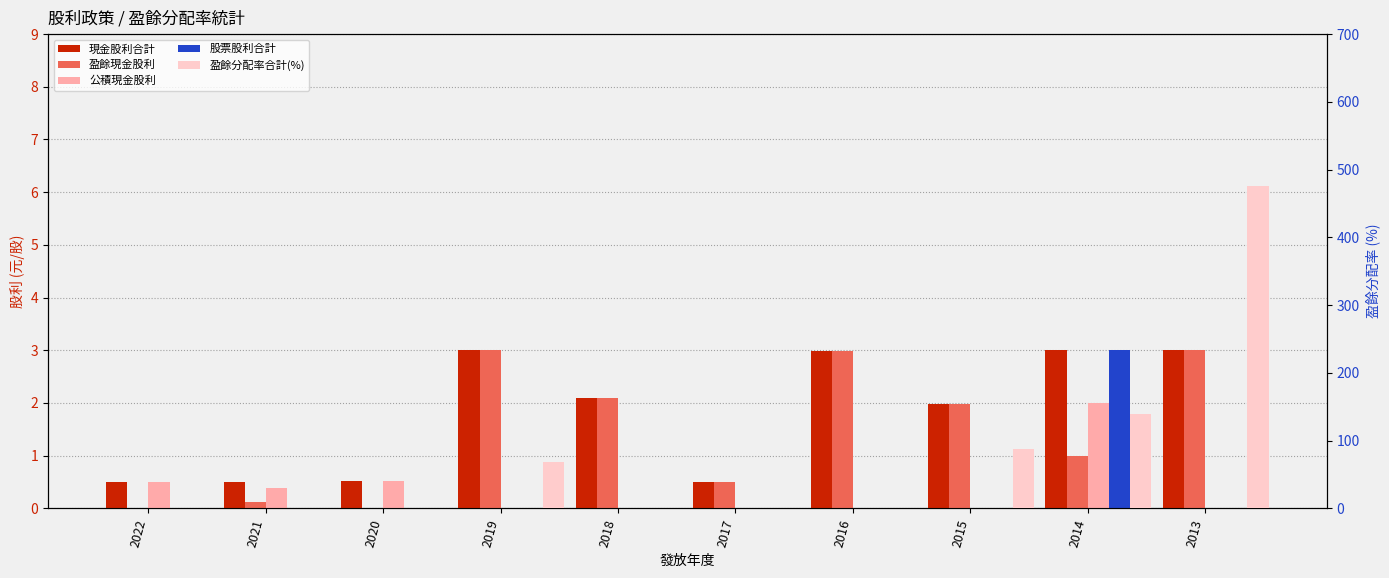

How many categories are shown in the chart?

10